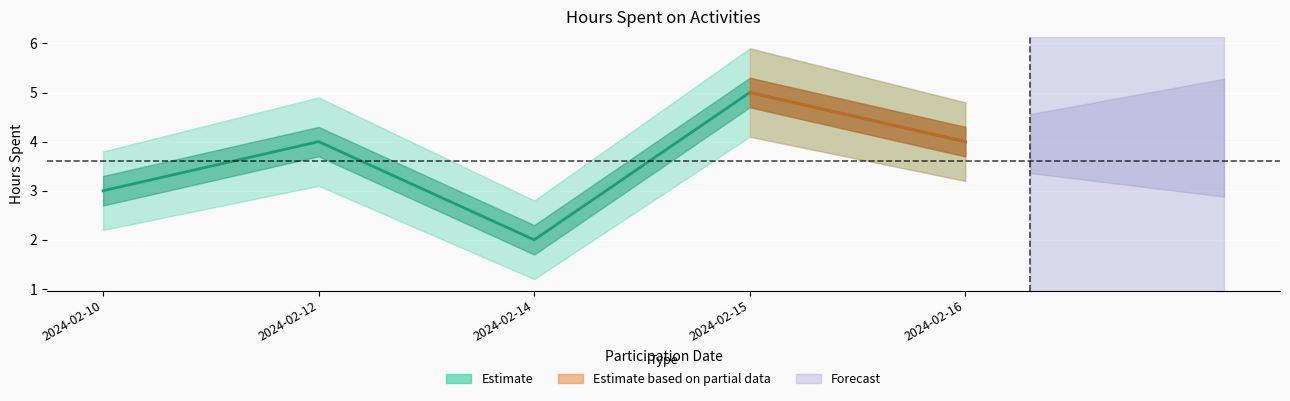

How many lines are shown in the chart?

1